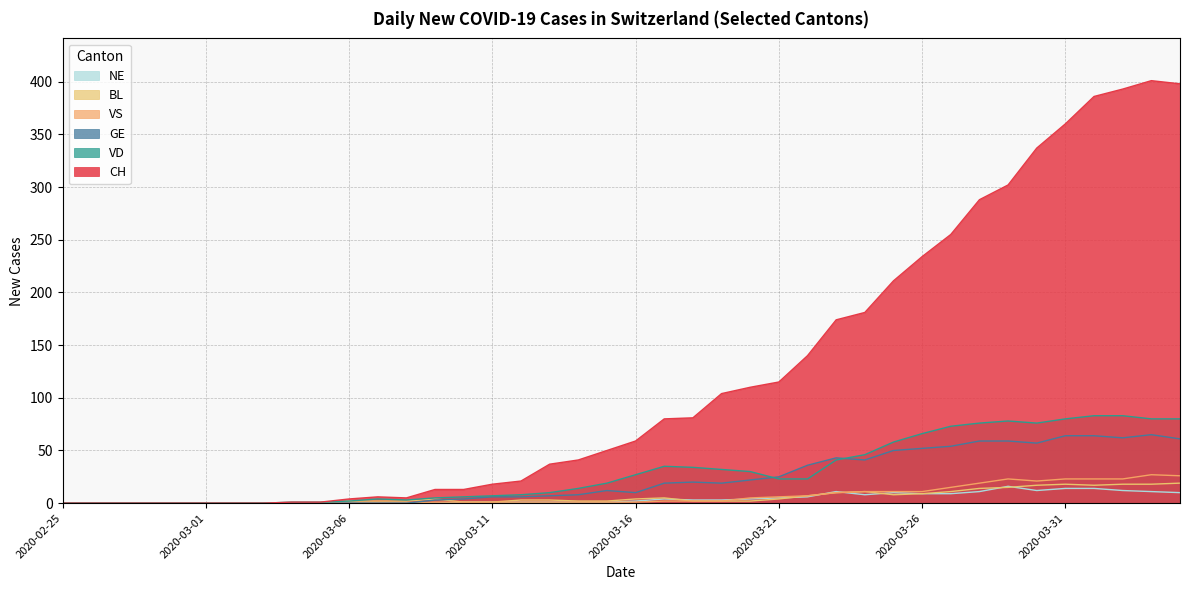

True or false: VS has more than 1 points higher than both neighbors.

True